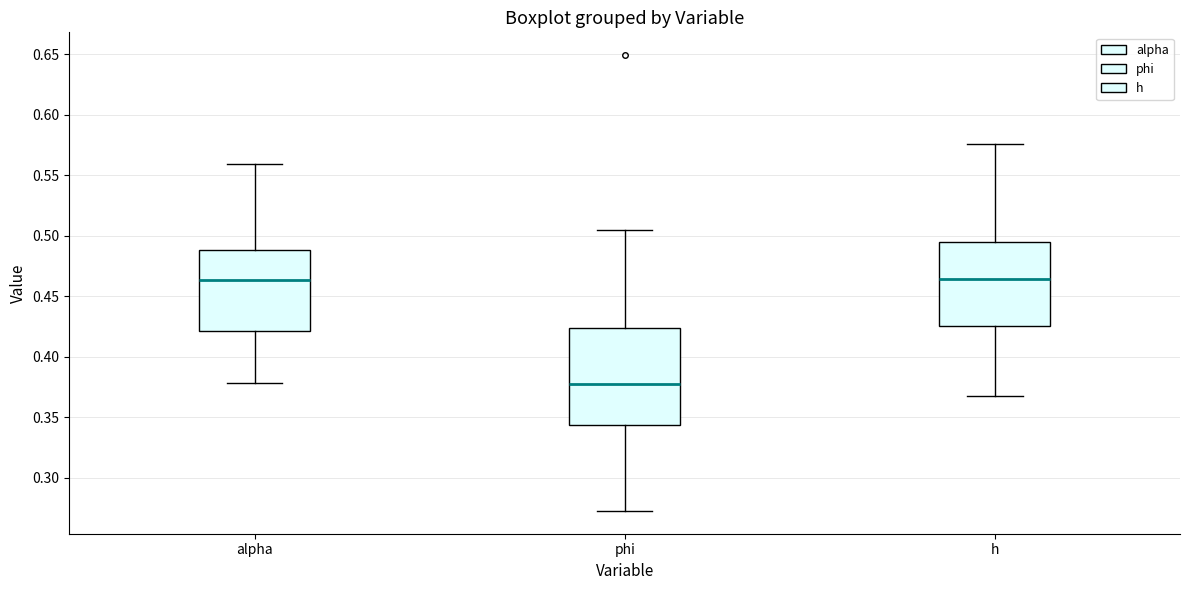

Comparing the boxes themselves (not the whiskers), which one is the tallest?

phi